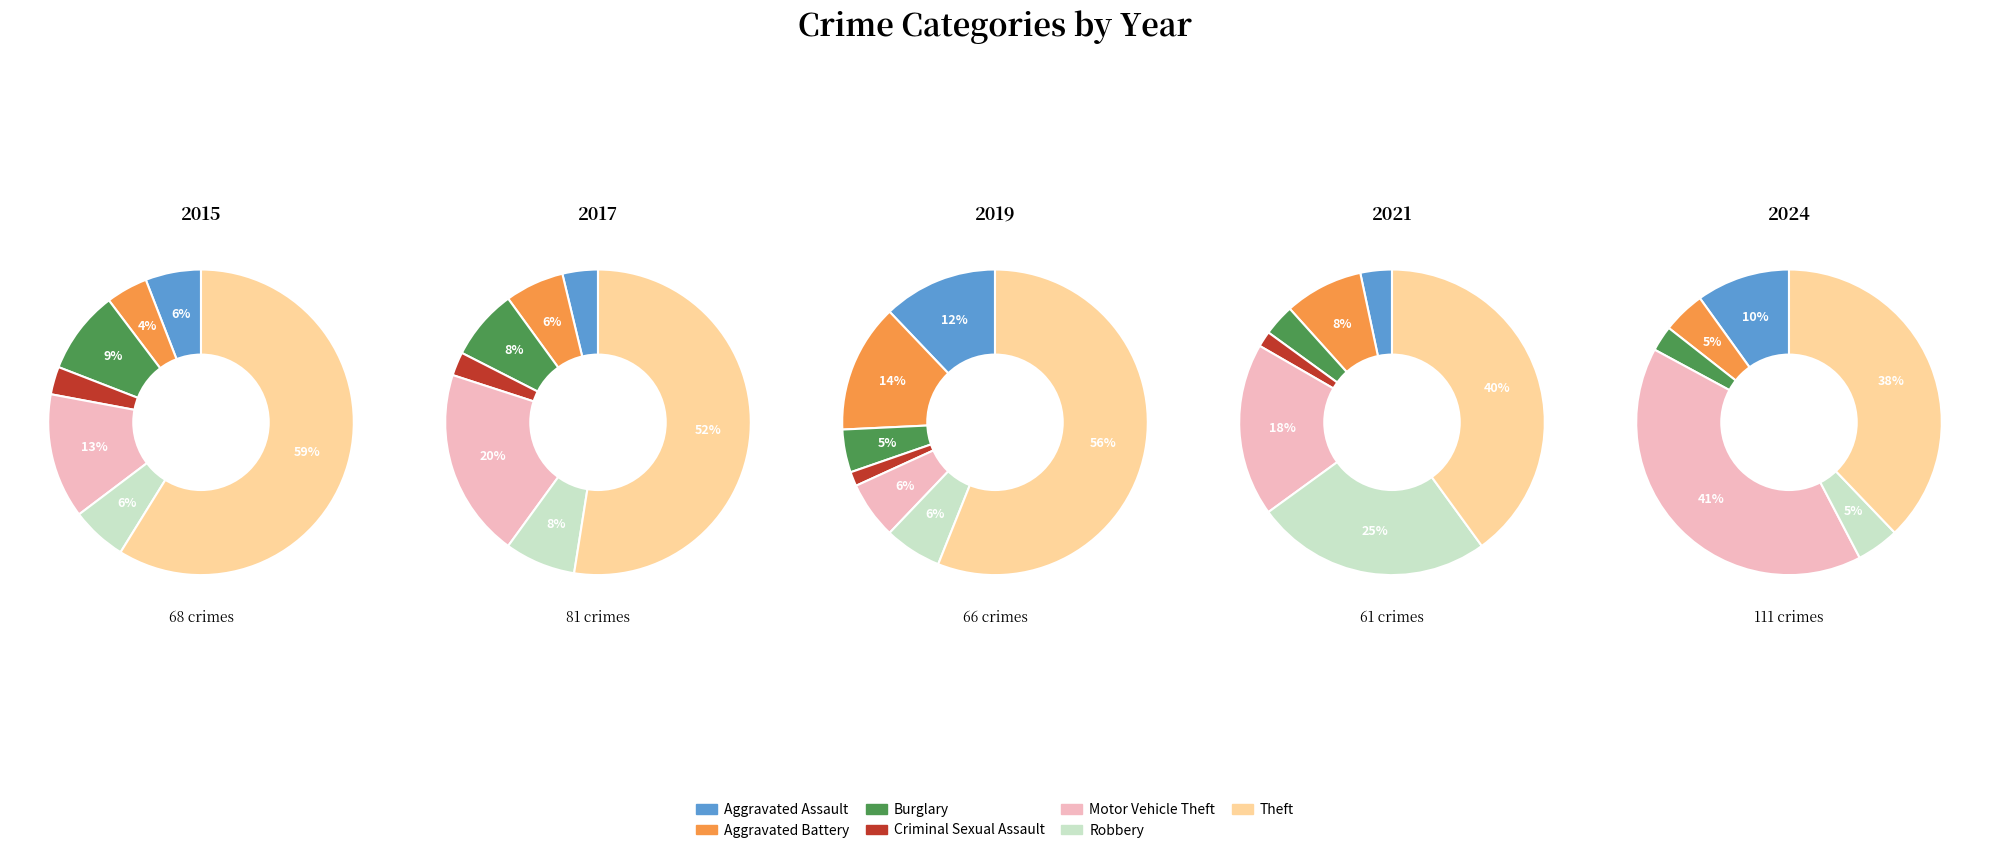

To the nearest percent, what is the average slice percentage?

14%